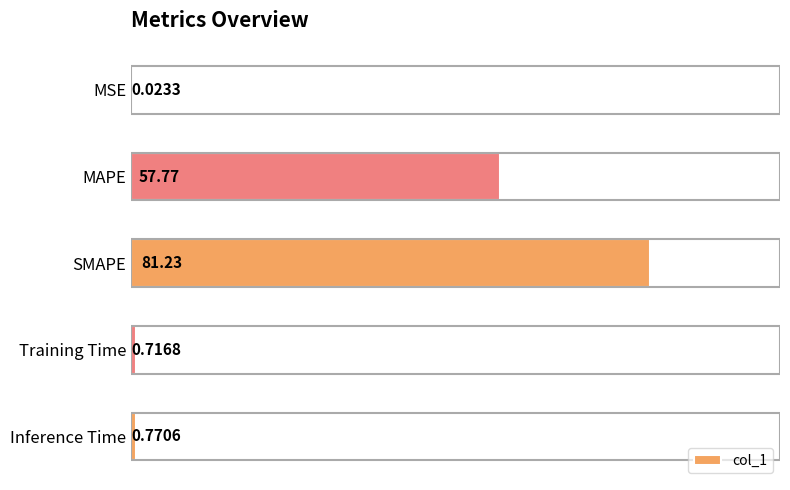

Where is the data nearest to the value 40?

MAPE